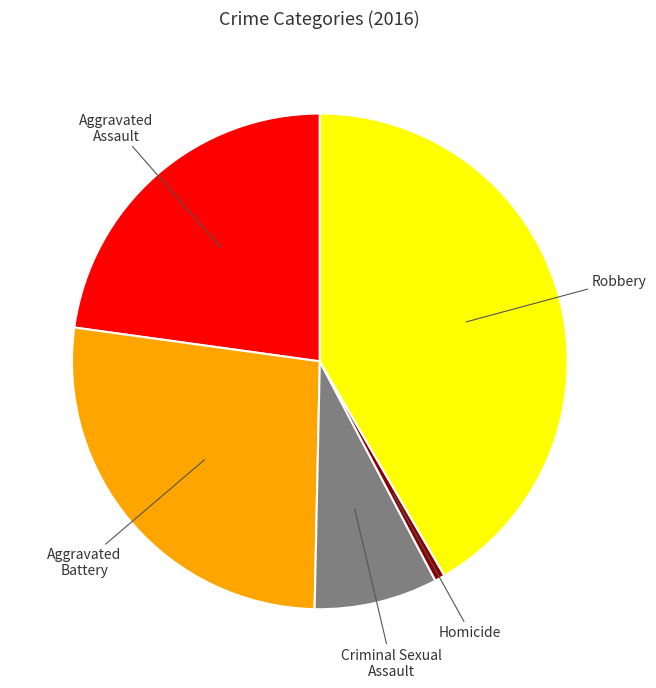

Does any single category account for the majority?

No